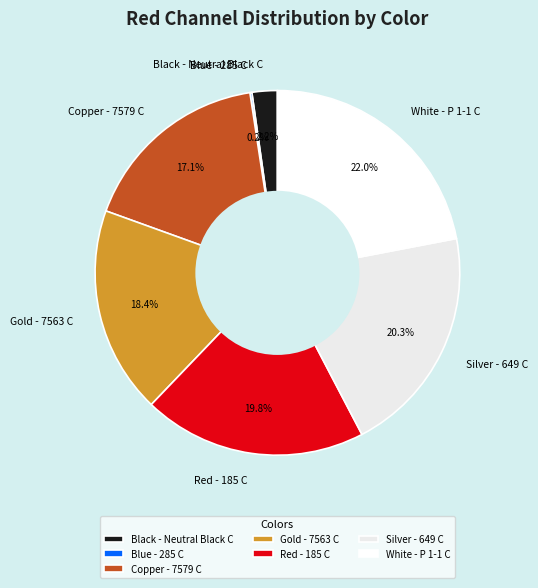

Between Copper - 7579 C and White - P 1-1 C, which is larger?

White - P 1-1 C